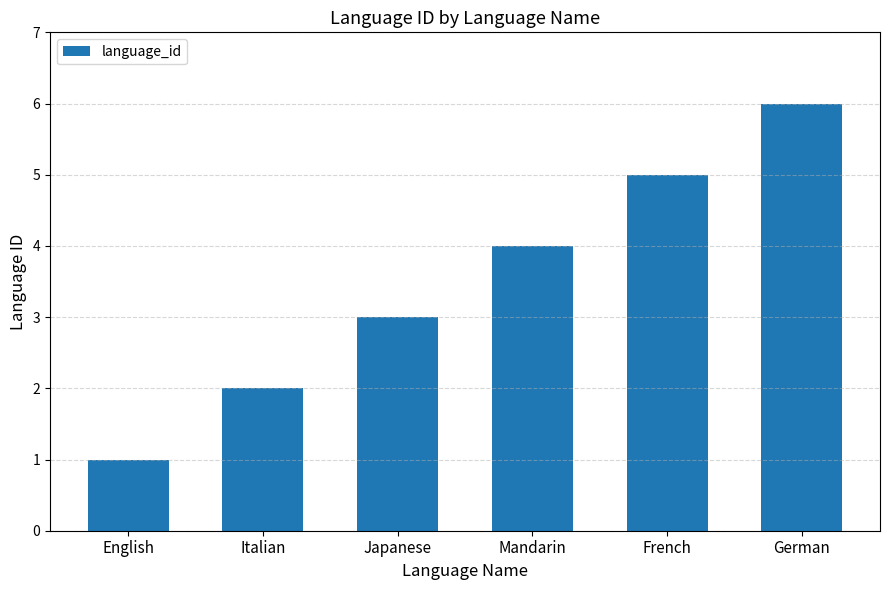

What is the ratio of the value at Mandarin to the value at Japanese?

1.3